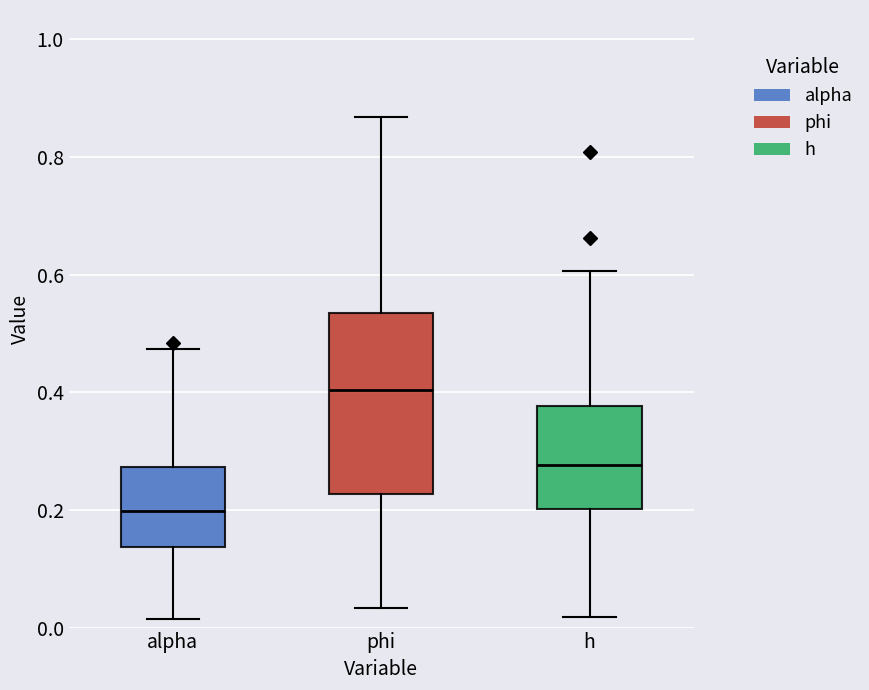

Where is the lower edge of the box for h on the y-axis? The values are not printed on the chart, so give them approximately, as read against the axis.

0.20